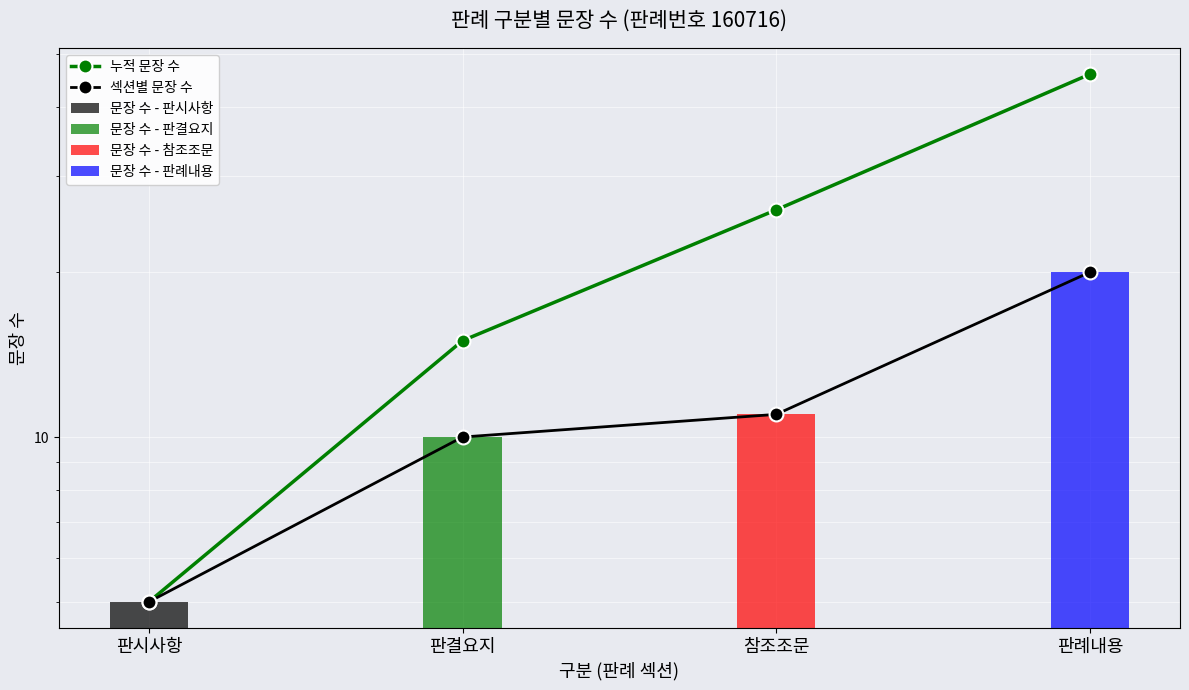

What is the difference between the maximum and minimum values in the 누적 문장 수 series?

41